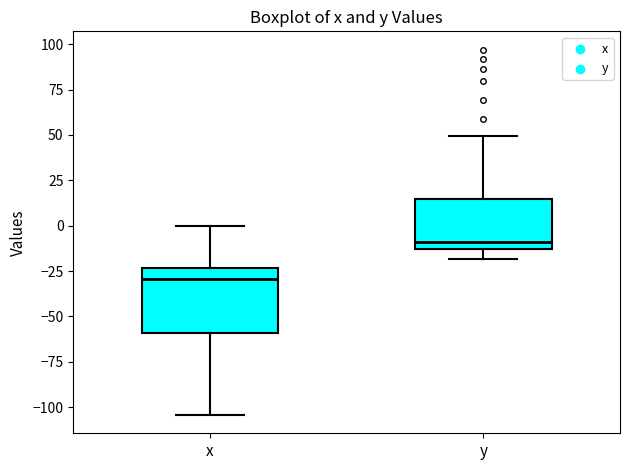

Reading left to right, read every box against the y-axis: the position of its median line, the range the box covers, and the ends of its whiskers. The values are not printed on the chart, so give them approximately, as read against the axis.

x: median -30, box -60 to -25, whiskers -105 to 0
y: median -10, box -15 to 15, whiskers -20 to 50